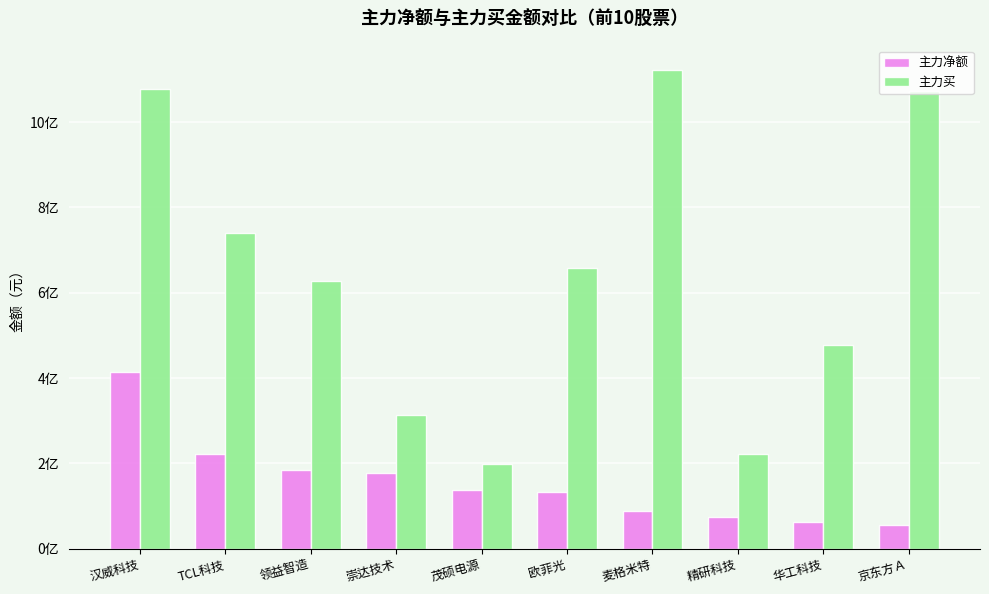

What are all the series names shown in the legend?

主力净额, 主力买